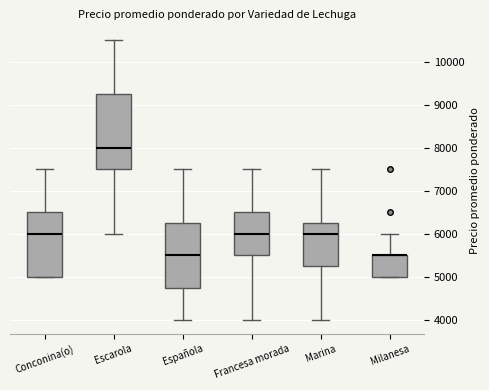

Reading left to right, transcribe this box plot: for each box, give where its median line is, the range the box spans, and where its two whiskers end, as read against the y-axis. The values are not printed on the chart, so give them approximately, as read against the axis.

Conconina(o): median 6000, box 5000 to 6500, whiskers 5000 to 7500
Escarola: median 8000, box 7500 to 9300, whiskers 6000 to 10500
Española: median 5500, box 4800 to 6300, whiskers 4000 to 7500
Francesa morada: median 6000, box 5500 to 6500, whiskers 4000 to 7500
Marina: median 6000, box 5300 to 6300, whiskers 4000 to 7500
Milanesa: median 5500 (drawn on the box's upper edge), box 5000 to 5500, whiskers 5000 to 6000